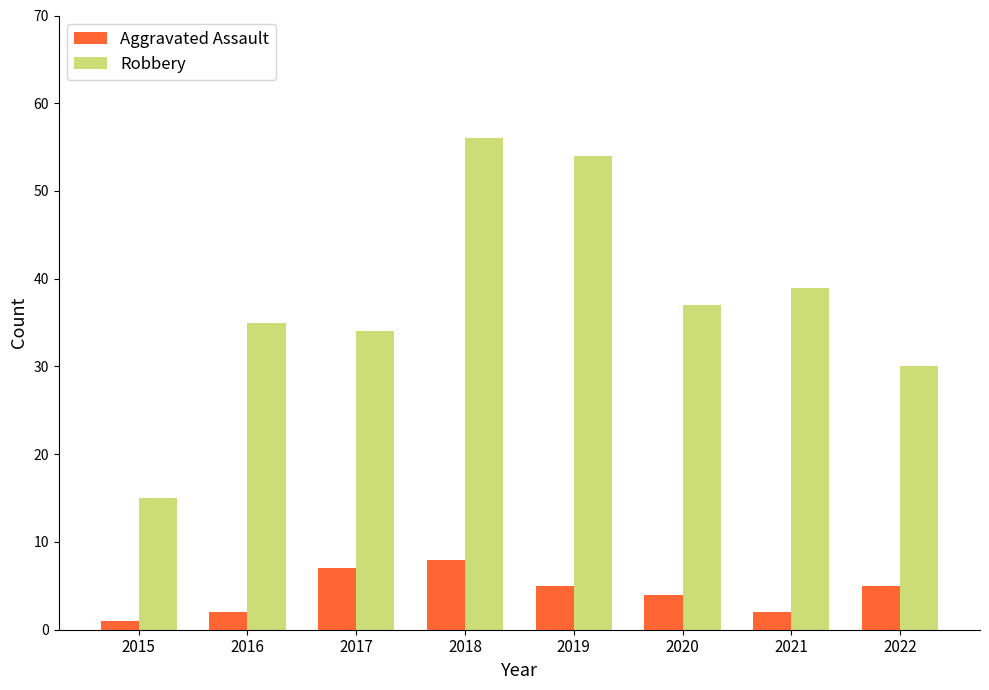

The Robbery series shows 22 at 2018. True or false?

False